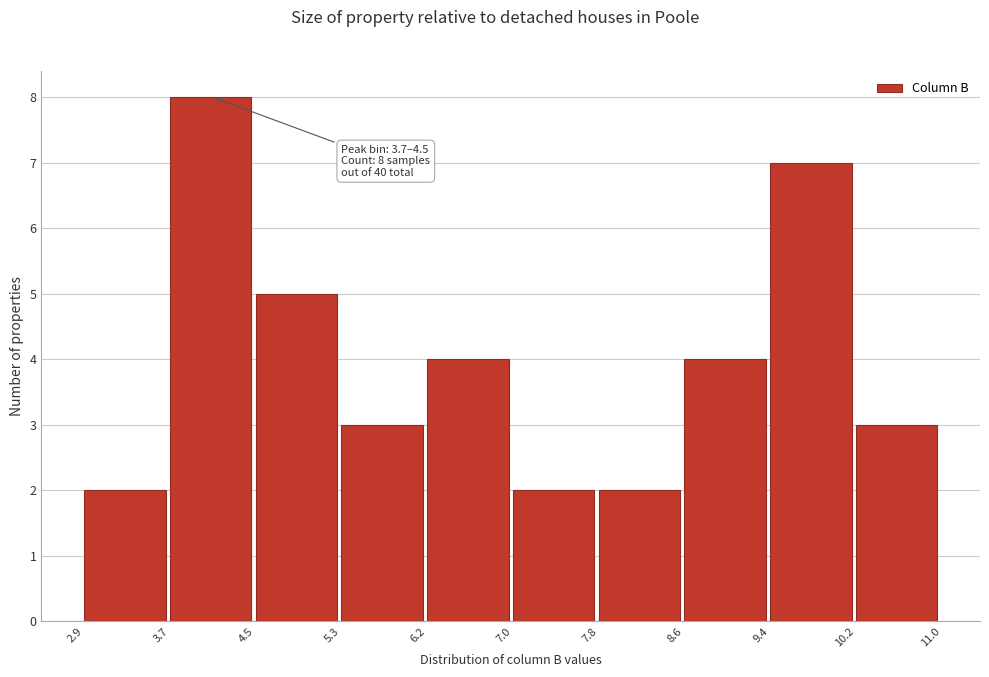

Which range on the x-axis has the tallest bar?

3.7 to 4.5